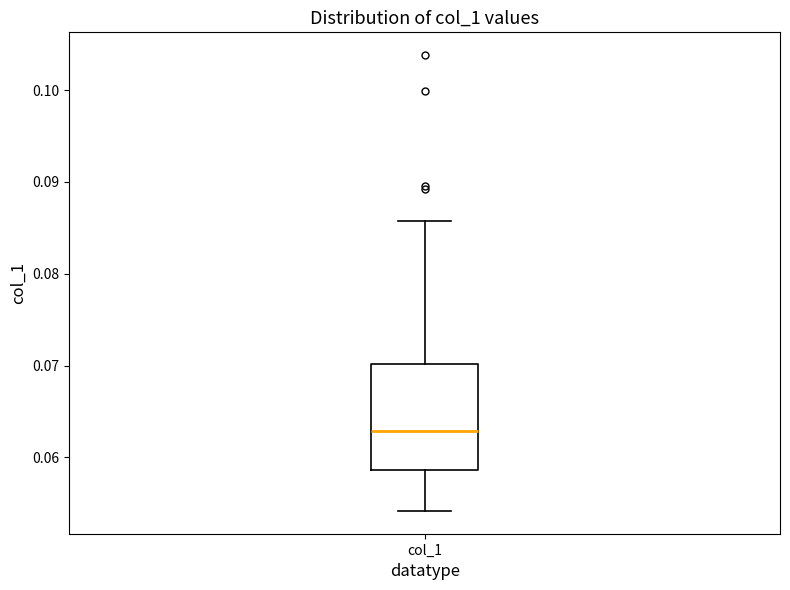

Where does the median line of the box for col_1 sit on the y-axis? The values are not printed on the chart, so give them approximately, as read against the axis.

0.063